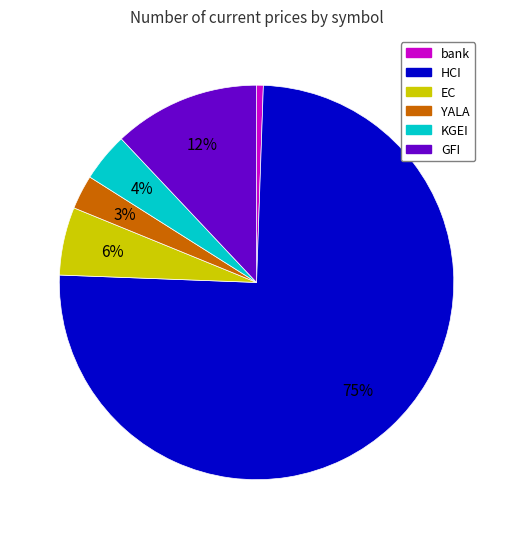

How many segments does this pie chart have?

6